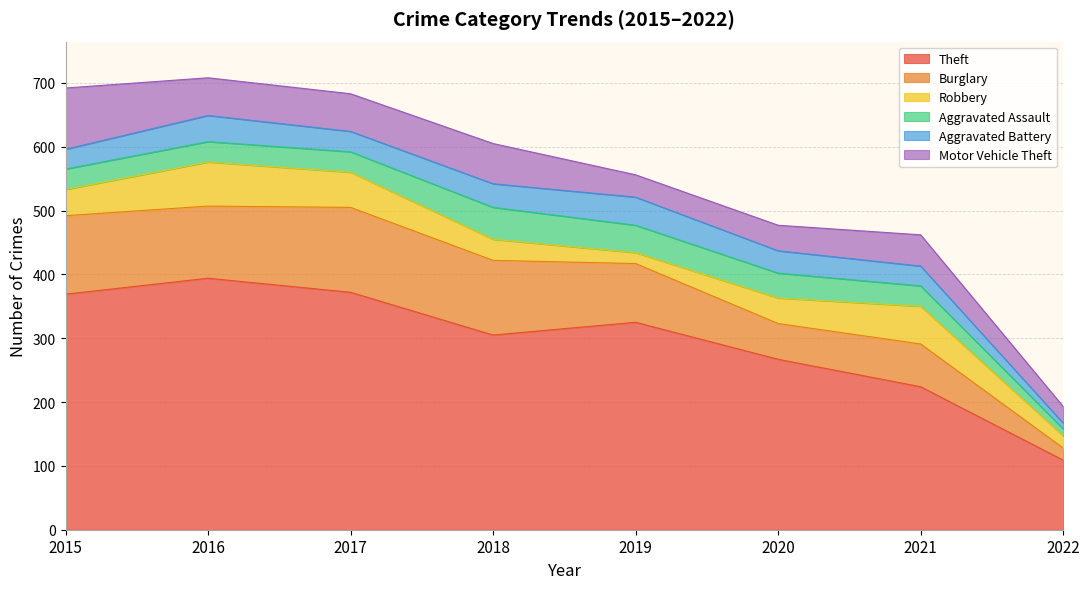

At which label does Aggravated Assault reach its peak?

2018